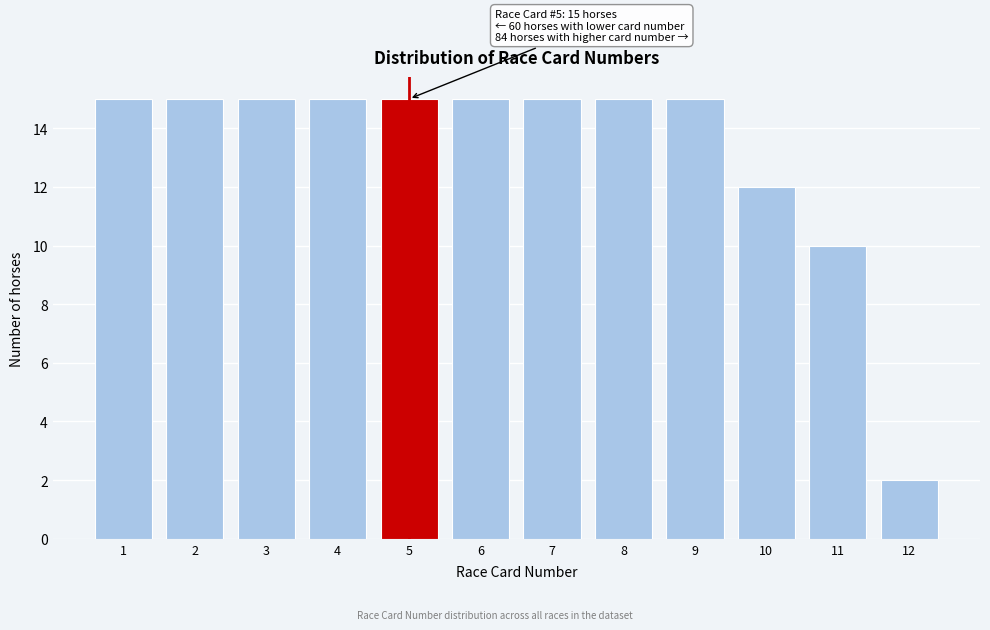

Reading left to right, what are all the values shown in this chart?

1=15	2=15	3=15	4=15	5=15	6=15	7=15	8=15	9=15	10=12	11=10	12=2